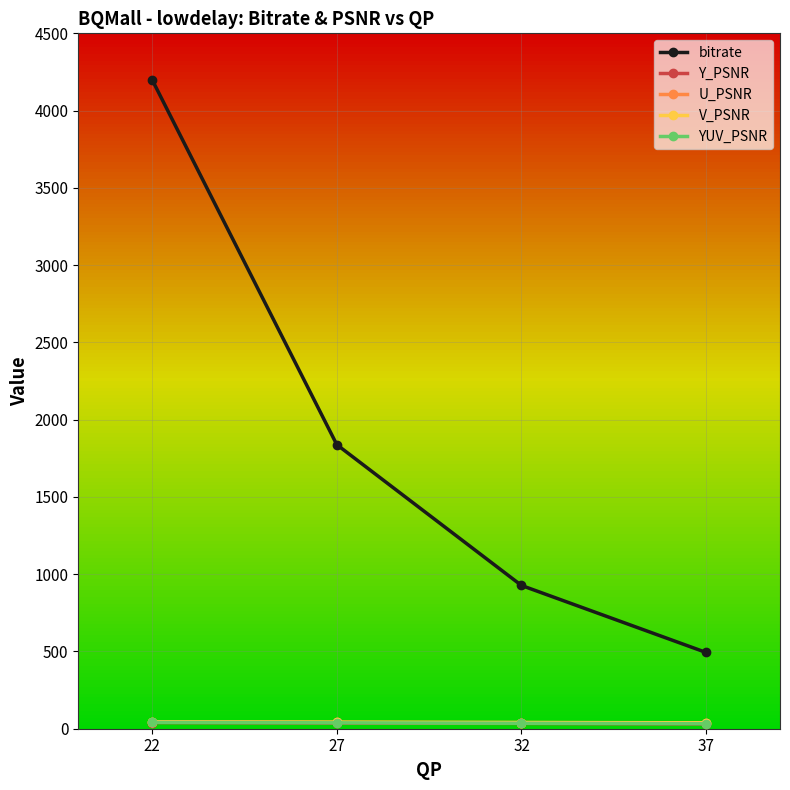

What is the average value of the bitrate series?

1864.5